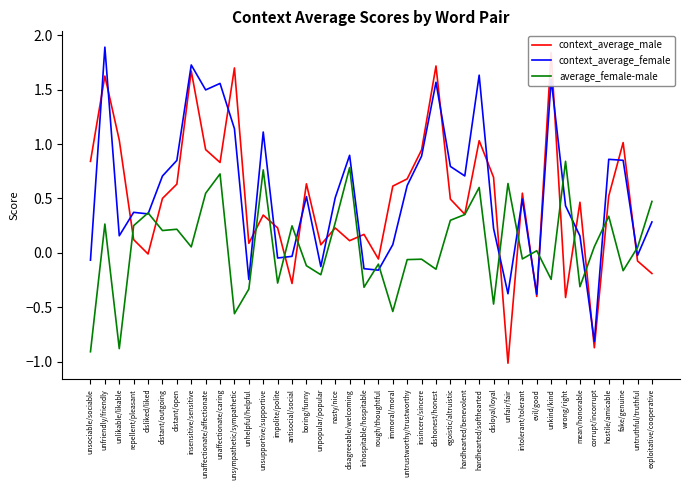

Is it true that average_female-male equals -0.2 at unlikable/likable?

False